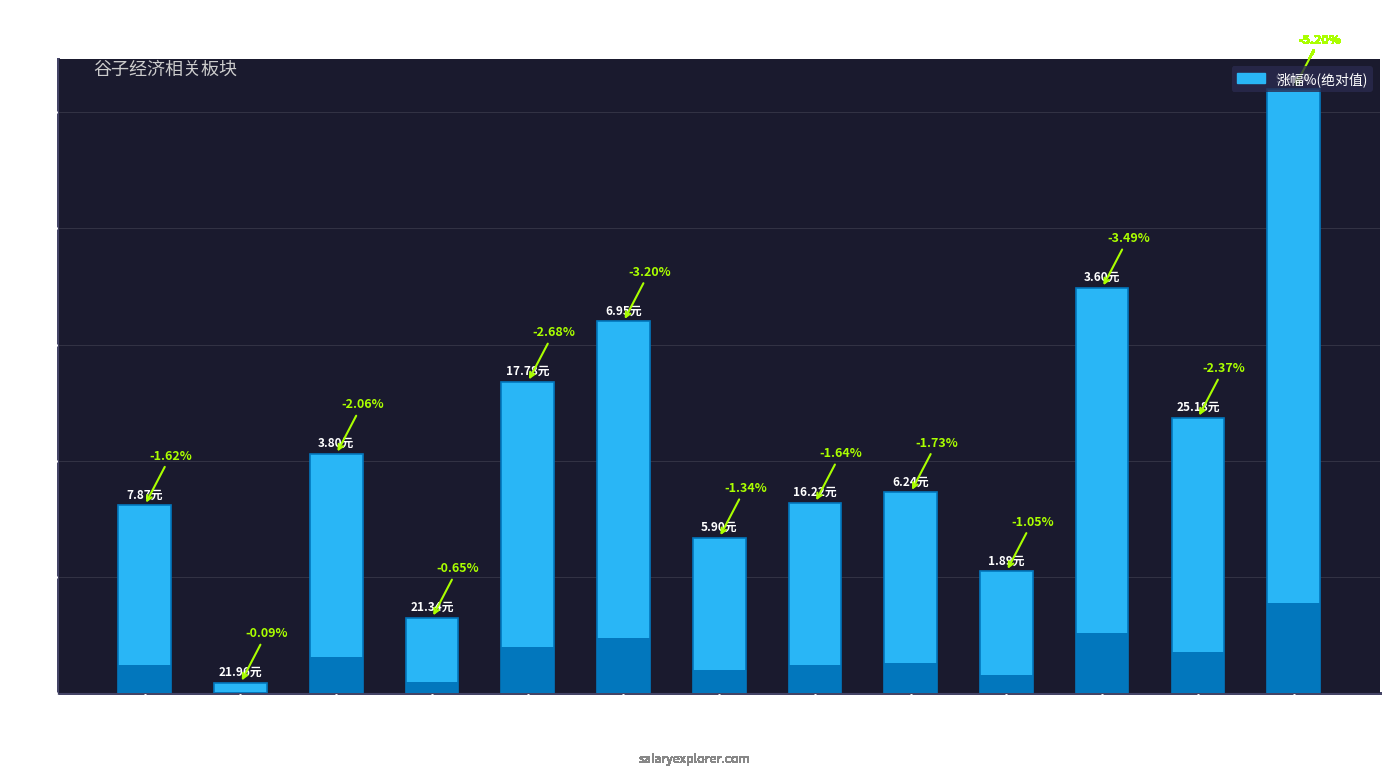

At which label does the data first exceed 1?

祥源文旅